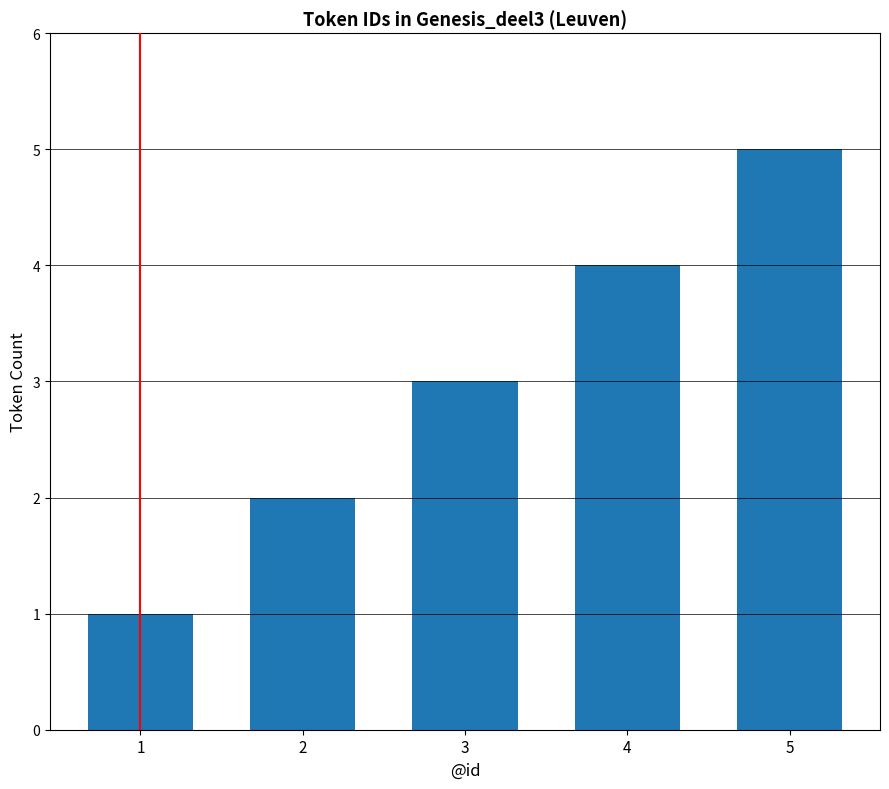

The value at 3 is 1. True or false?

False